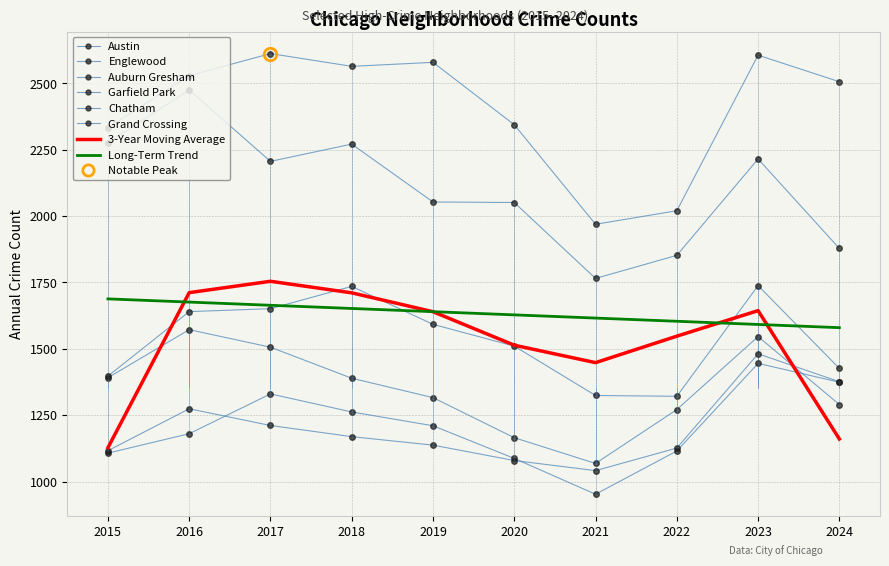

How many interior local valleys does the Austin series have?

2